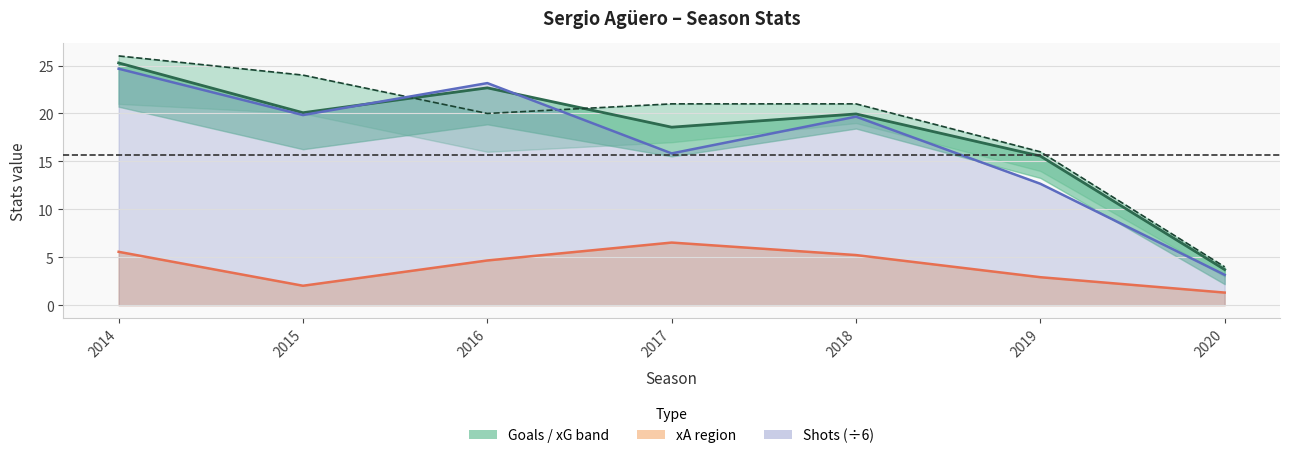

Between which two adjacent categories do xG and Shots (÷6) first intersect?

2015 and 2016